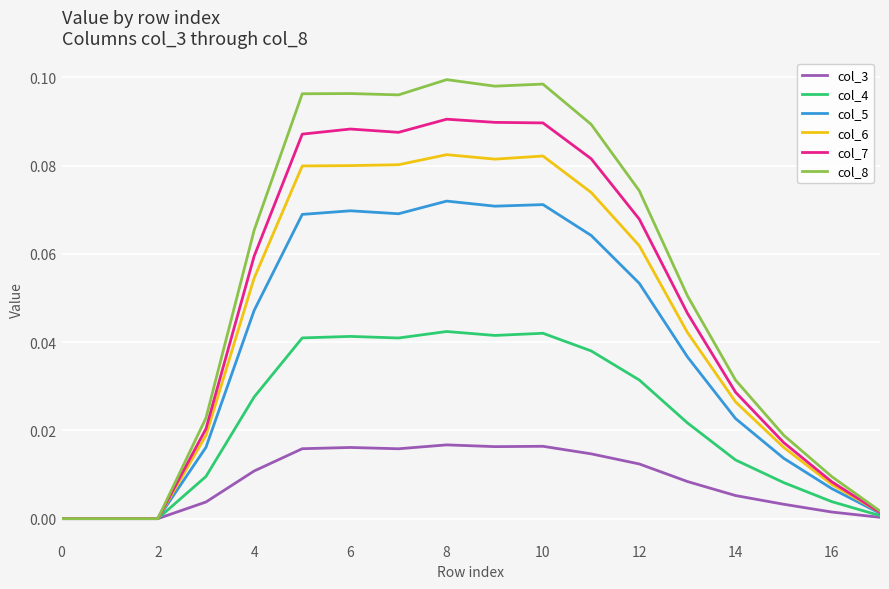

List the series in order of their peak value, highest first.

col_8, col_7, col_6, col_5, col_4, col_3